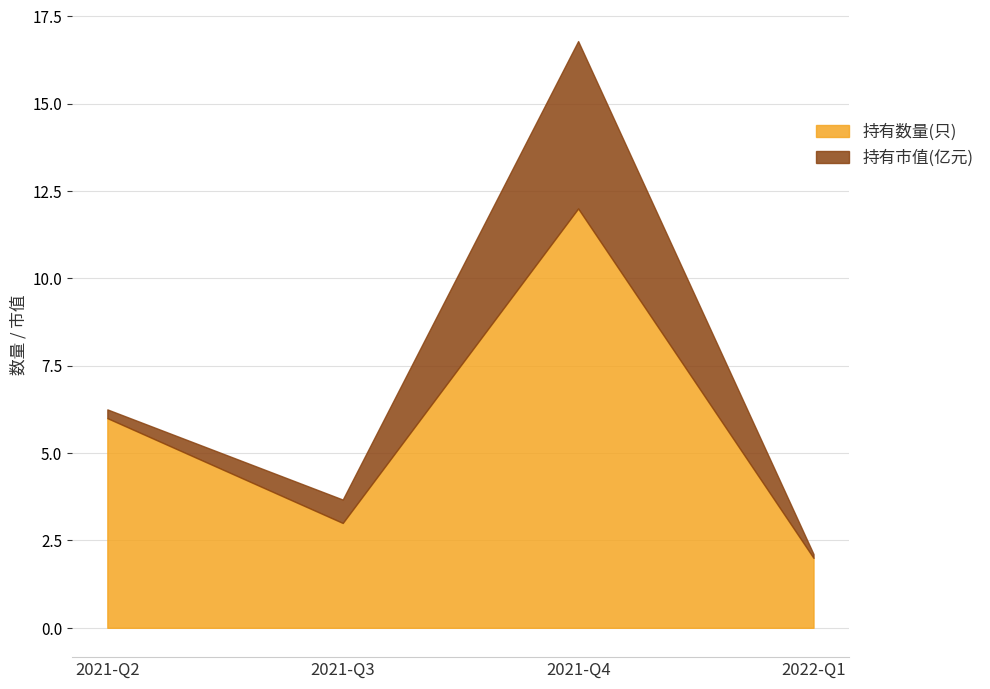

True or false: the data shows 7 at 2021-Q4.

False